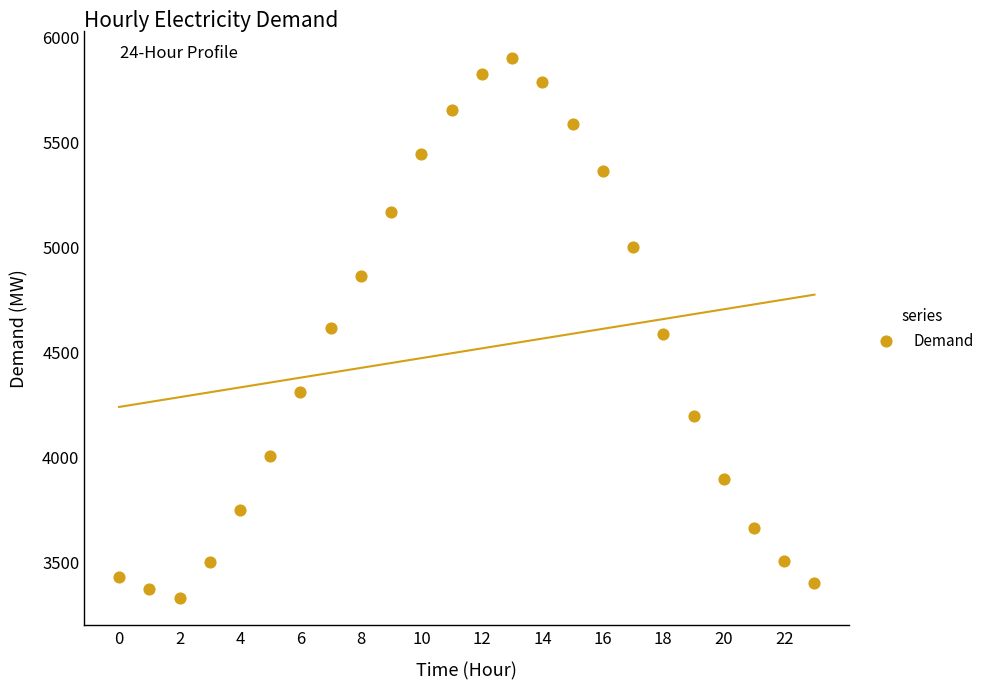

What is the range of Y values (max minus min)?

2571